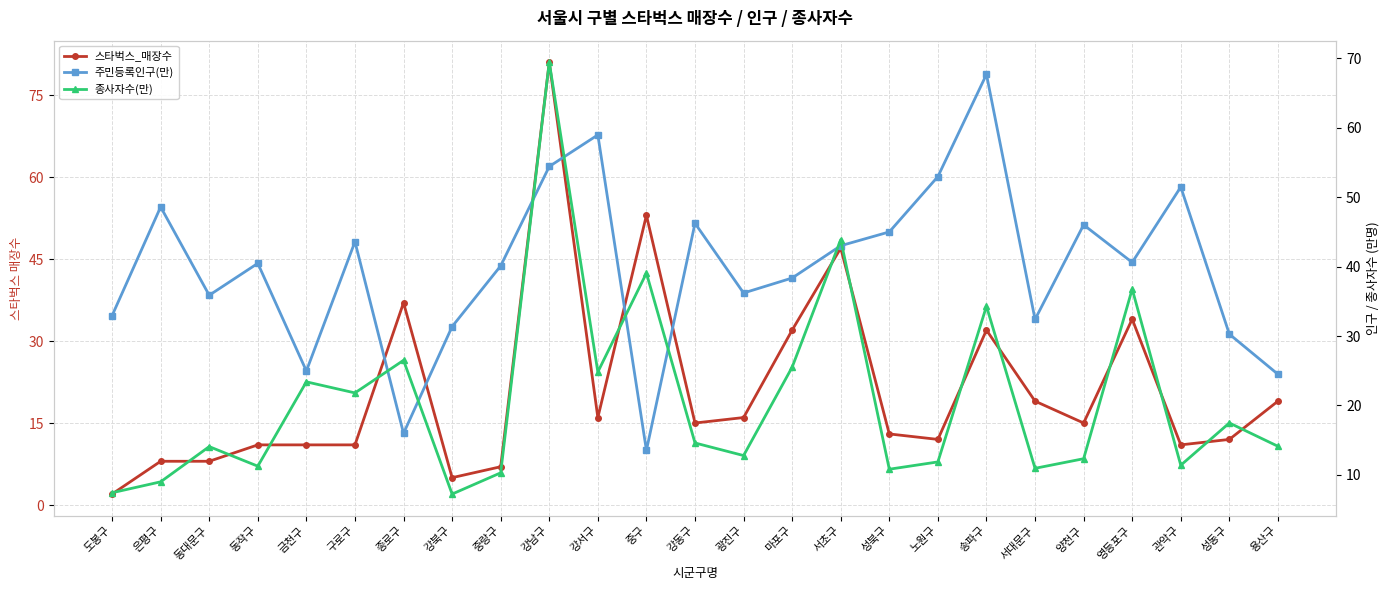

What is the difference between the maximum and minimum values in the 주민등록인구(만) series?

54.1